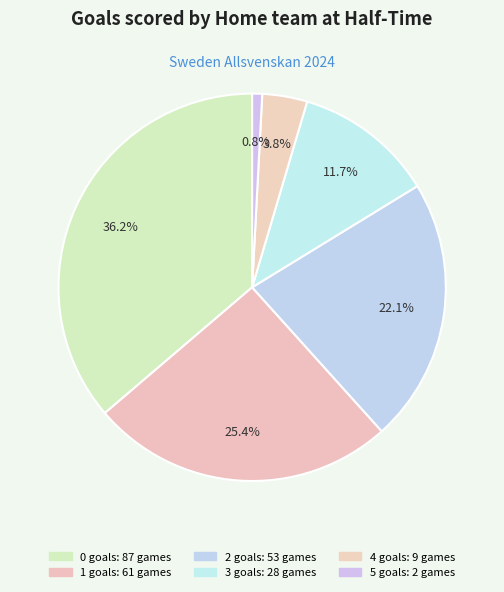

What percentage do 2 and 1 together represent?

47.5%